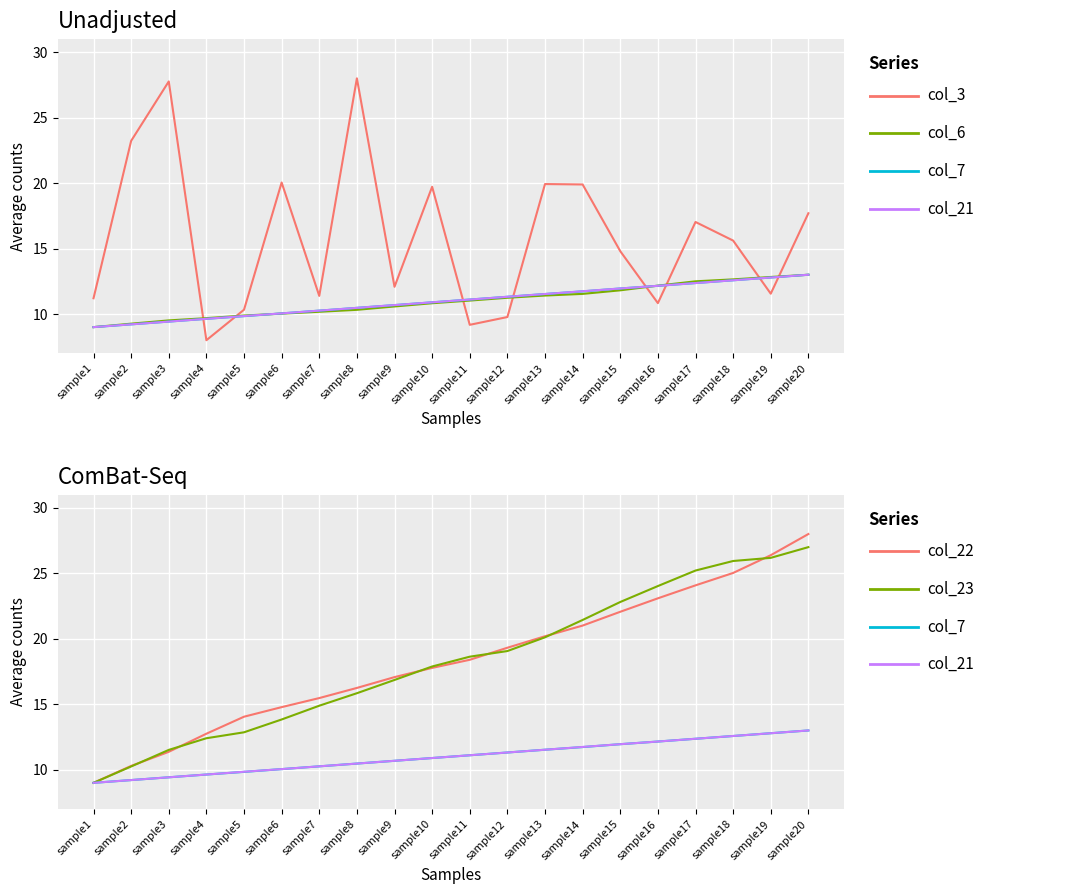

Which has a higher value, sample12 or sample6?

sample6